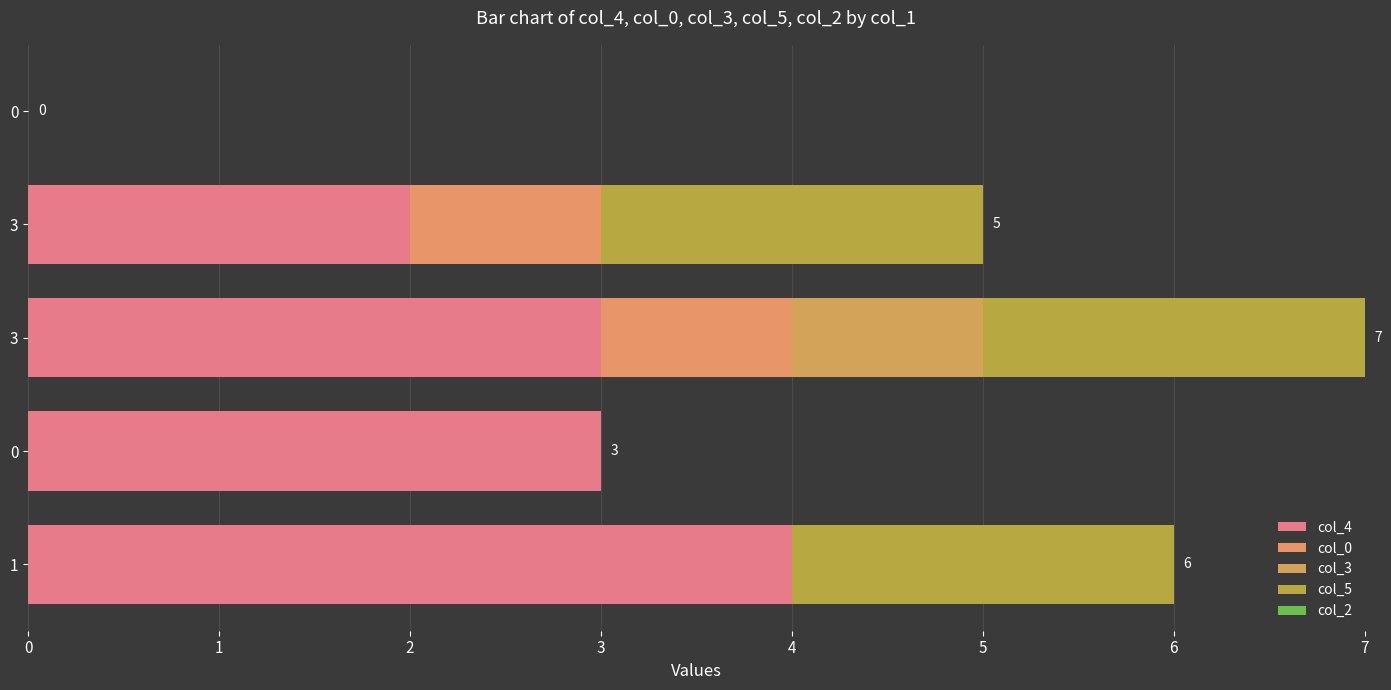

Which series has the largest range (max minus min)?

col_4